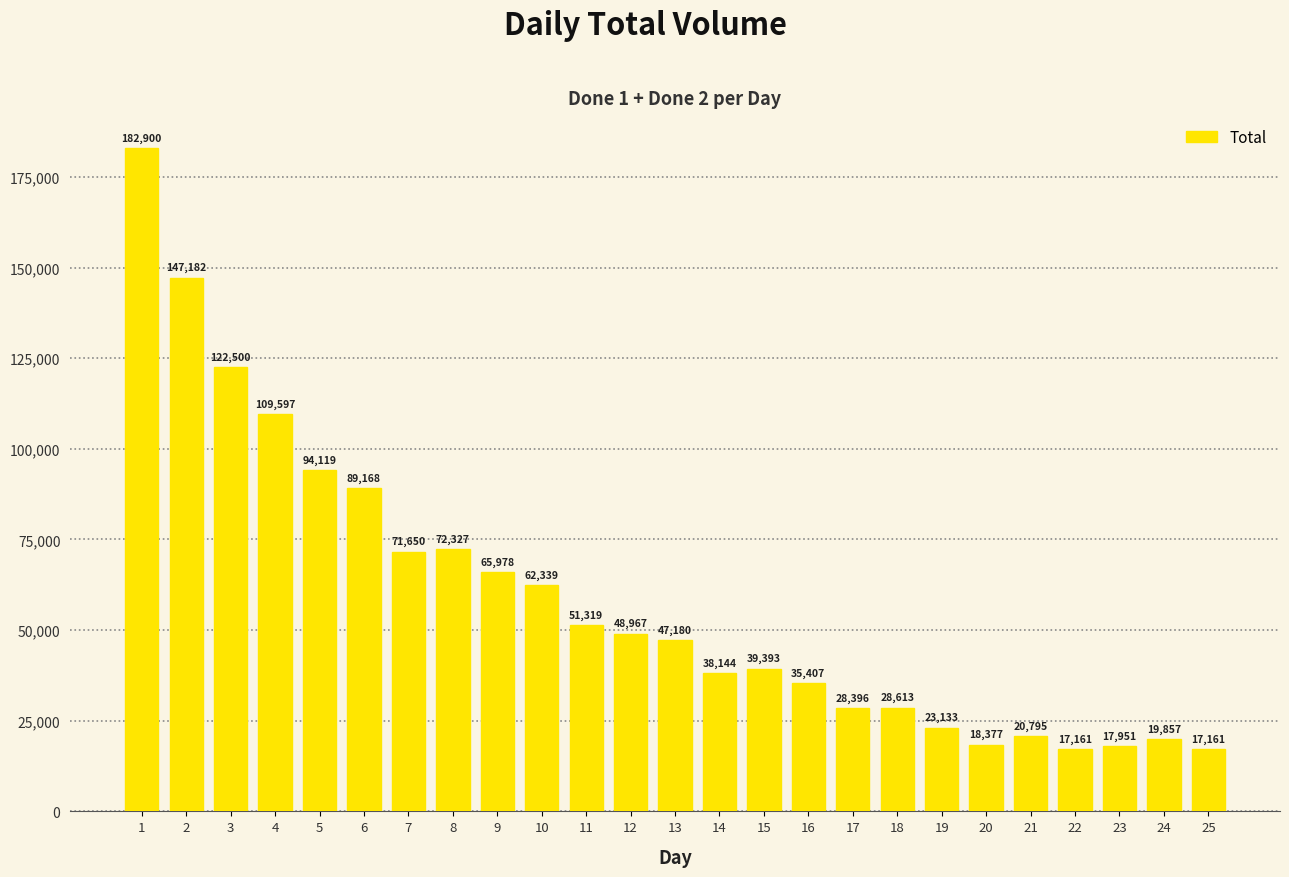

What is the maximum value shown in the chart?

182900